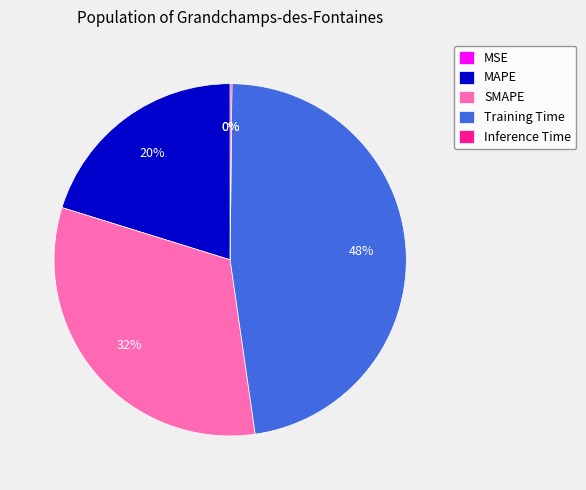

The MAPE slice represents 35% of the pie. True or false?

False